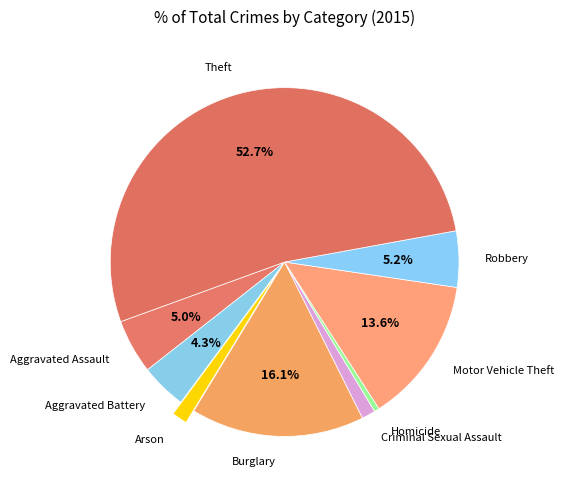

To the nearest percent, what is the difference between the Theft and Criminal Sexual Assault slice percentages?

51%